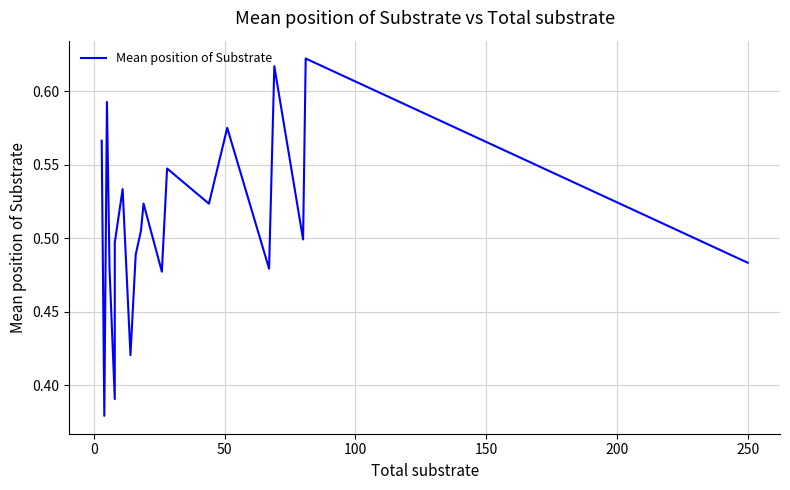

Count the number of data series in this chart.

1